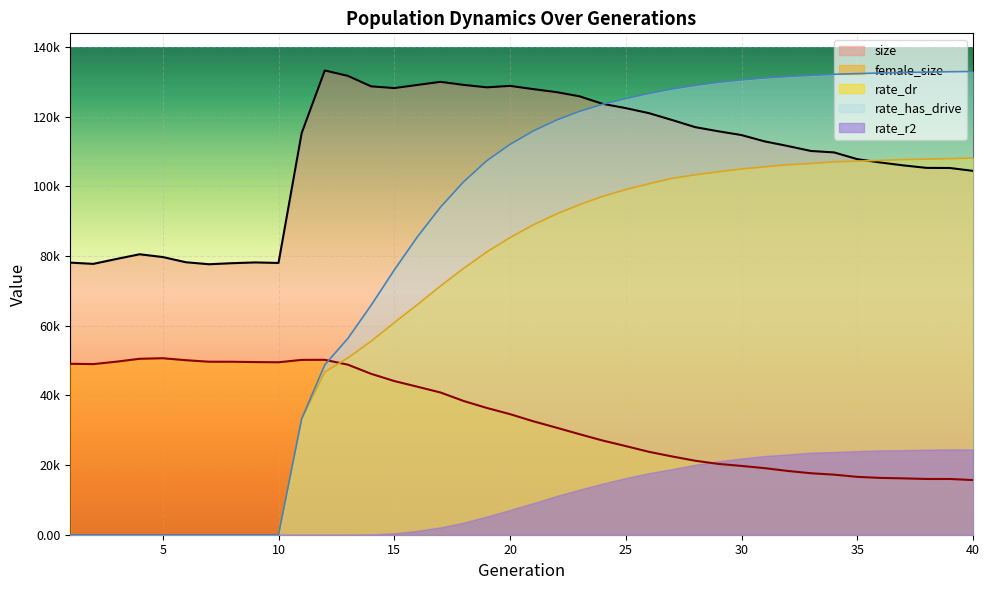

Does the chart display data point markers on the line(s)?

No